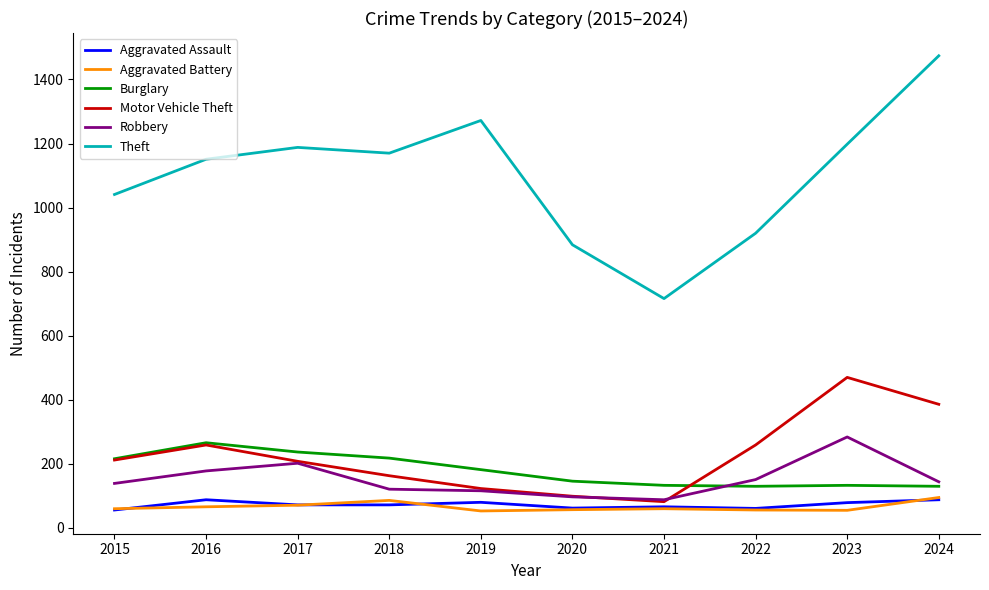

How many interior local valleys does the Motor Vehicle Theft series have?

1